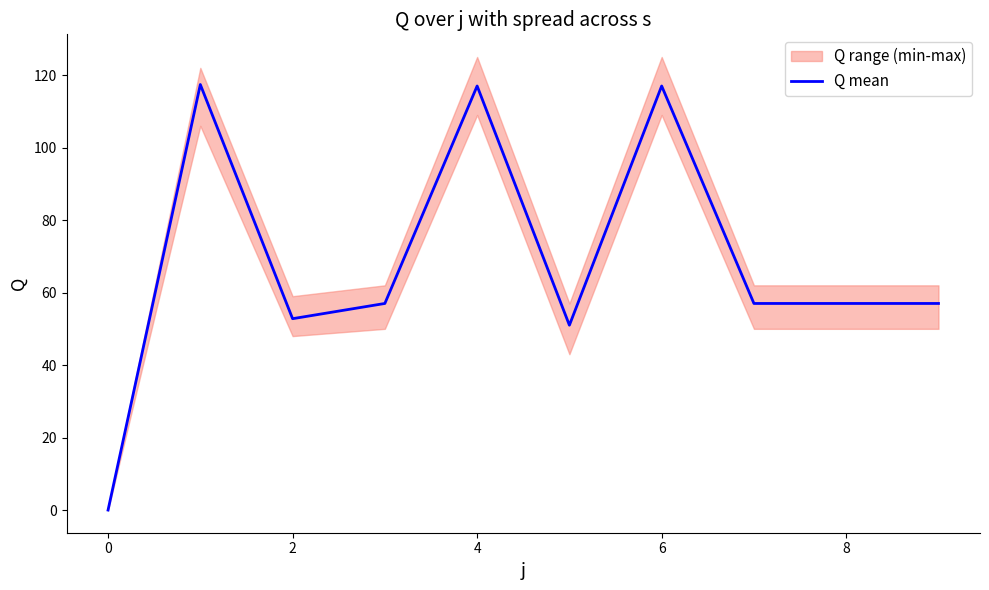

Is it true that Q mean equals 57.0 at 8?

True